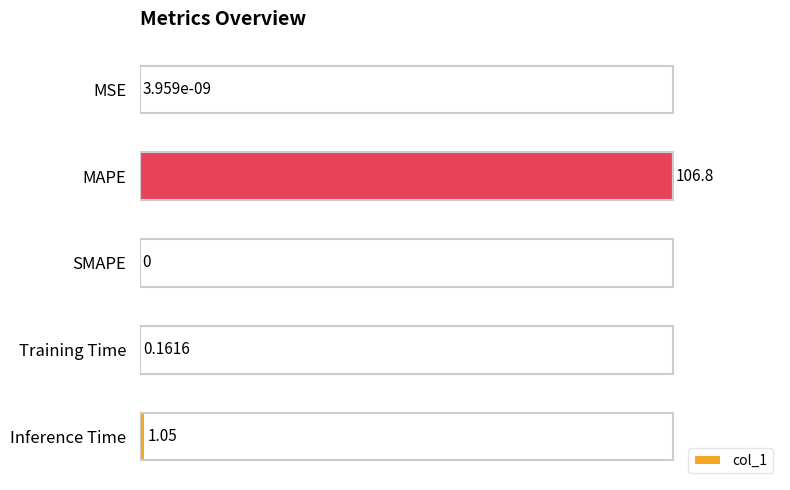

At which category does the chart reach its peak across all series?

MAPE